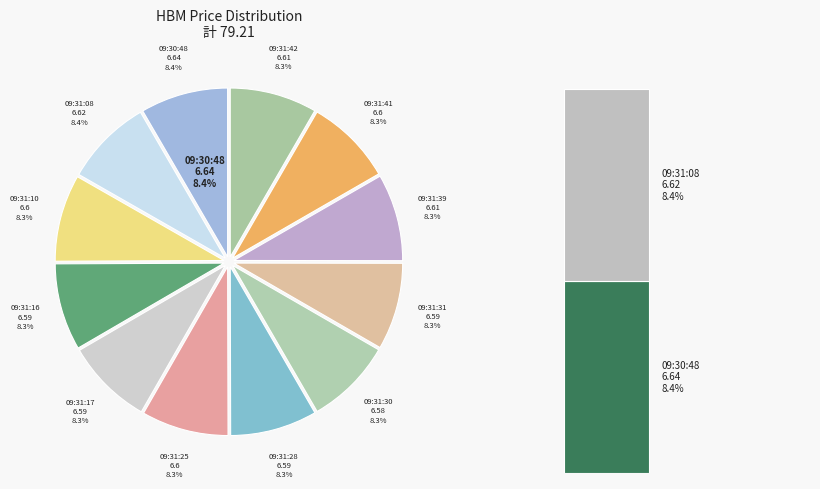

To the nearest percent, what portion does 09:31:42 represent?

8%